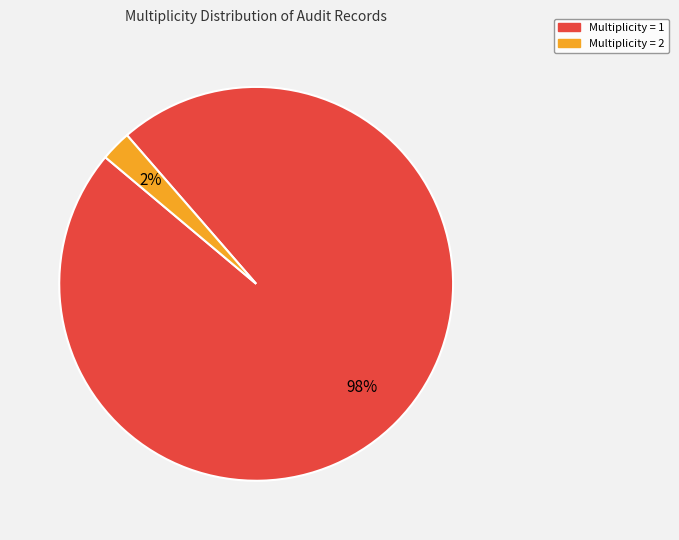

Is there any slice that represents more than half of the pie?

Yes